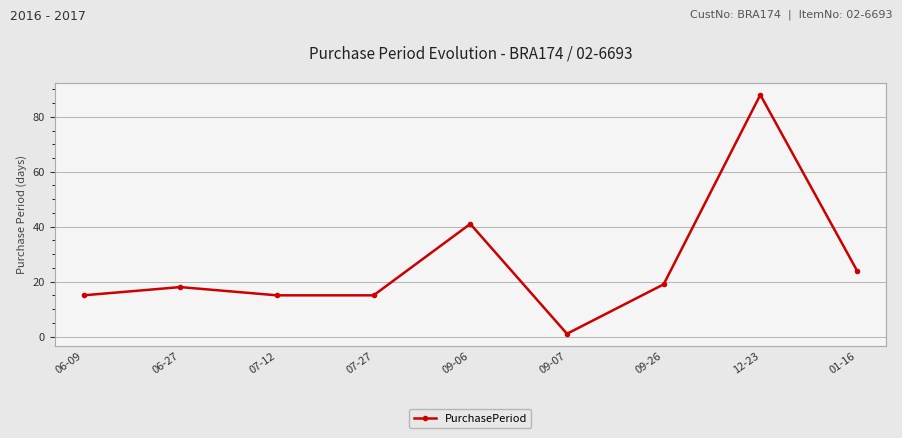

Which label corresponds to the smallest value in the chart?

09-07